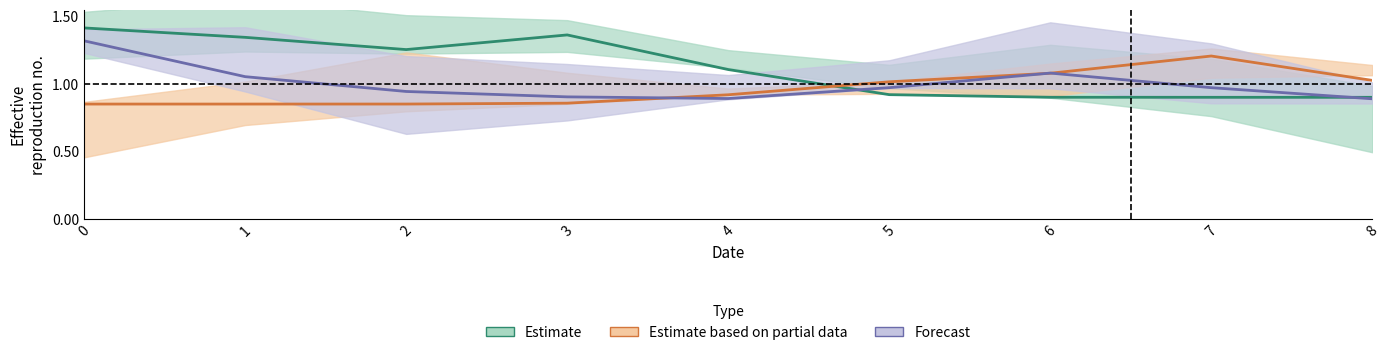

Rank the series by their average value, from lowest to highest.

Estimate based on partial data, Forecast, Estimate